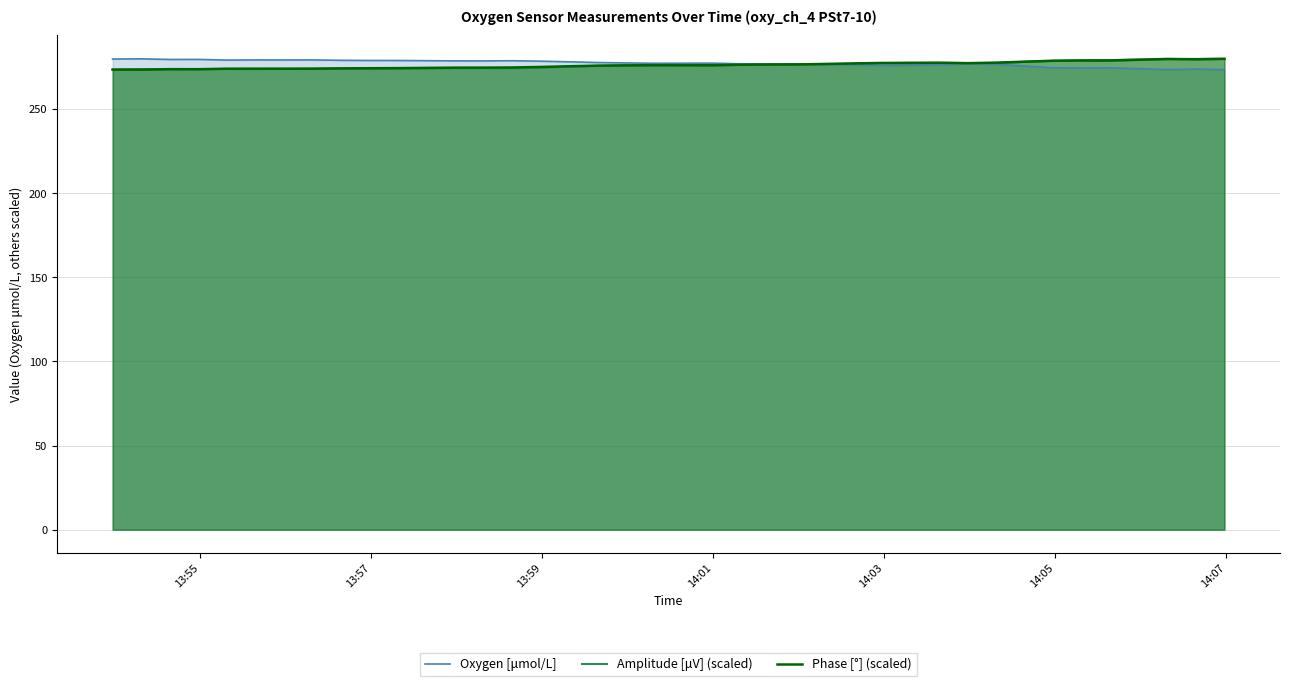

How many times do Phase [°] (scaled) and Oxygen [μmol/L] cross each other?

1